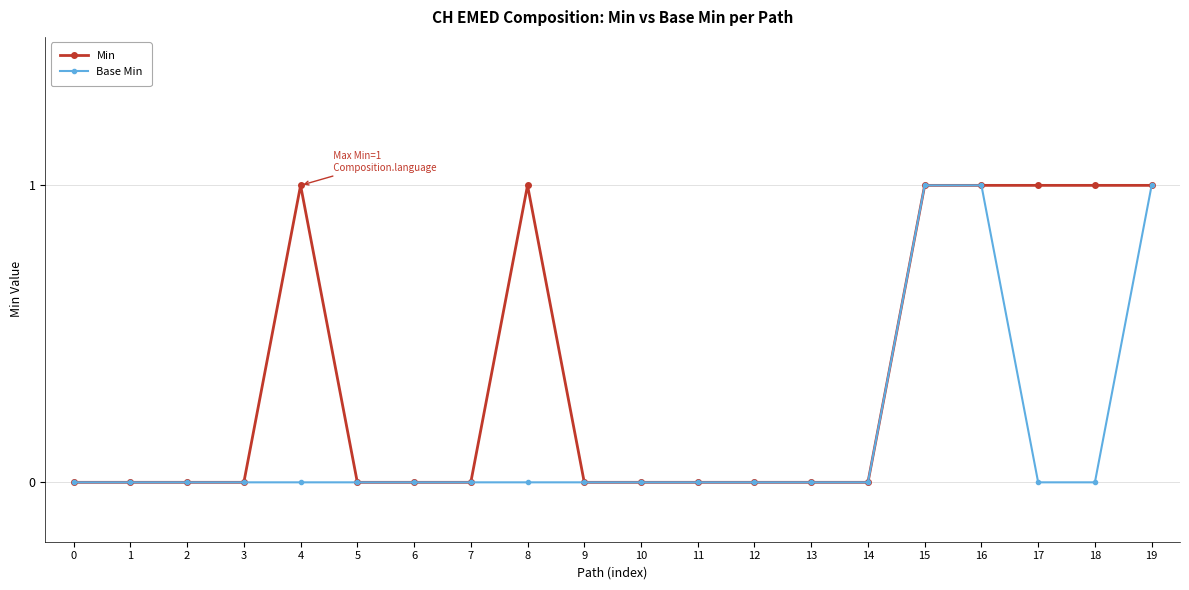

Rank the series by their average value, from highest to lowest.

Min, Base Min